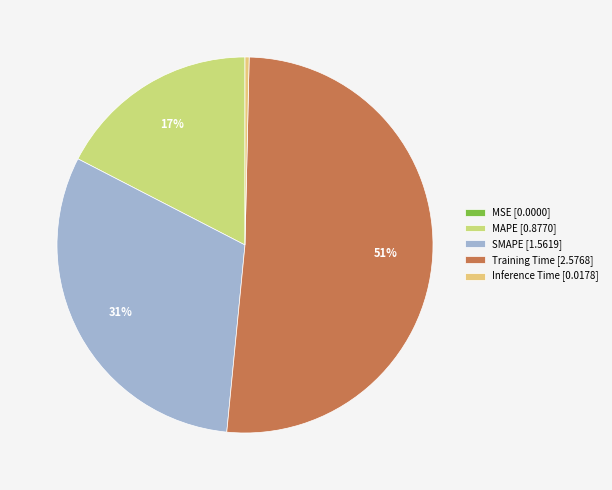

Rank the categories by value from lowest to highest.

MSE, Inference Time, MAPE, SMAPE, Training Time